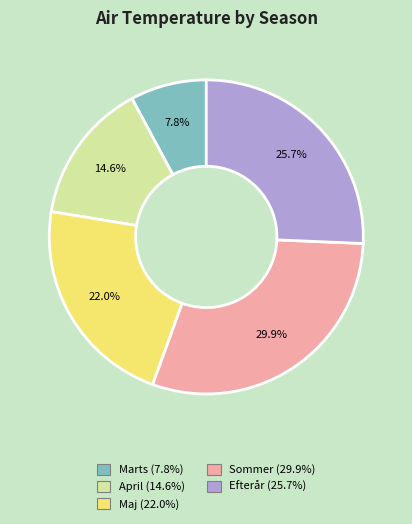

How many slices are in this pie chart?

5